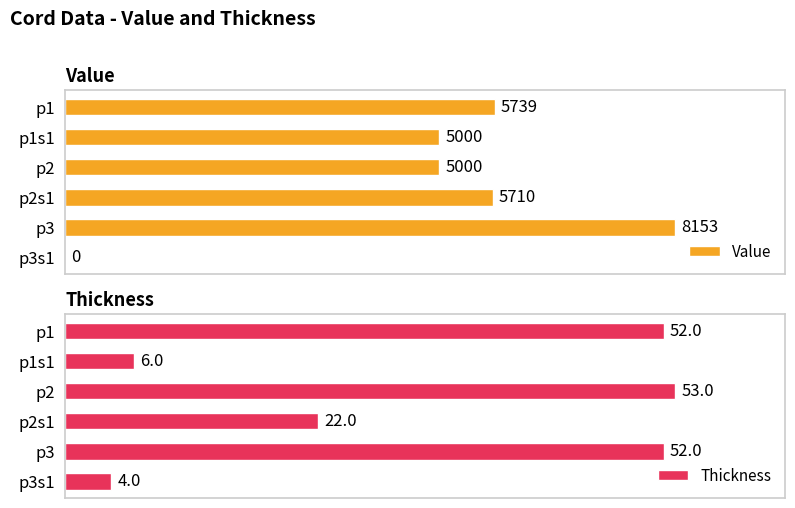

Where does the Thickness series first go above 52?

p2